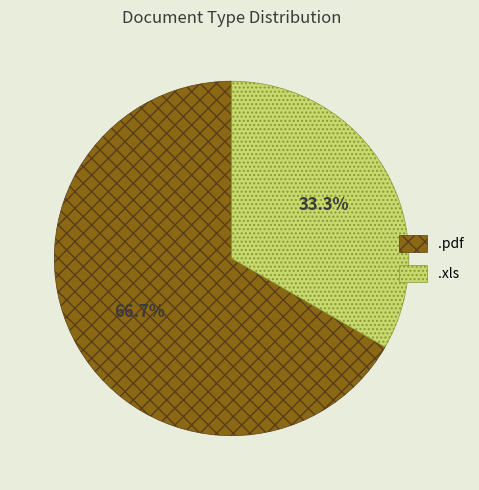

What portion of the pie excludes .xls?

66.7%